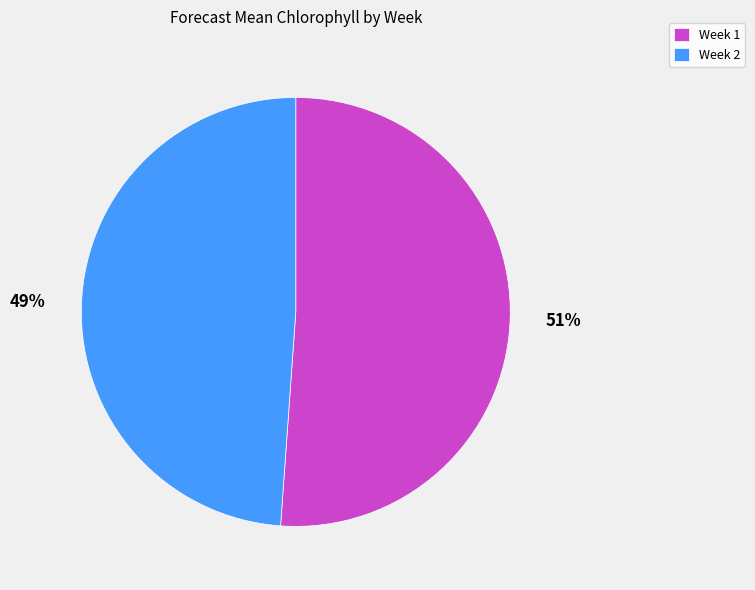

Which category has the biggest portion of the pie?

Week 1